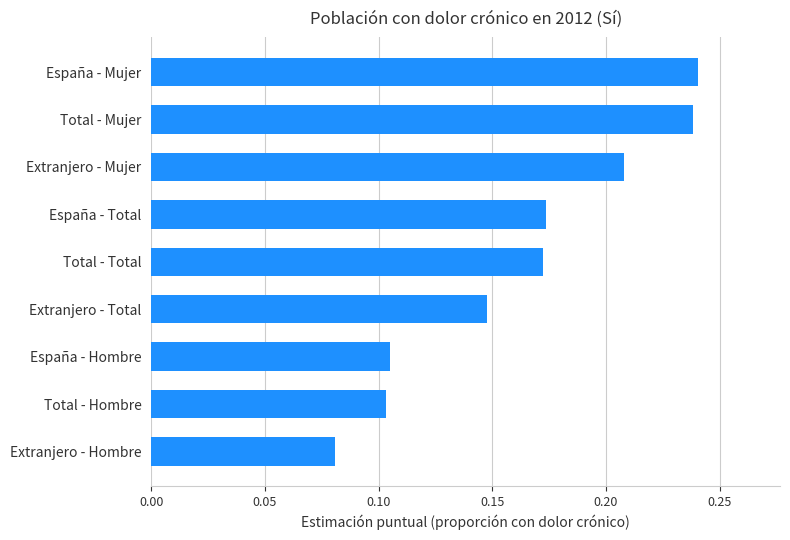

Is it true that the value at Extranjero - Mujer is 0.1?

False